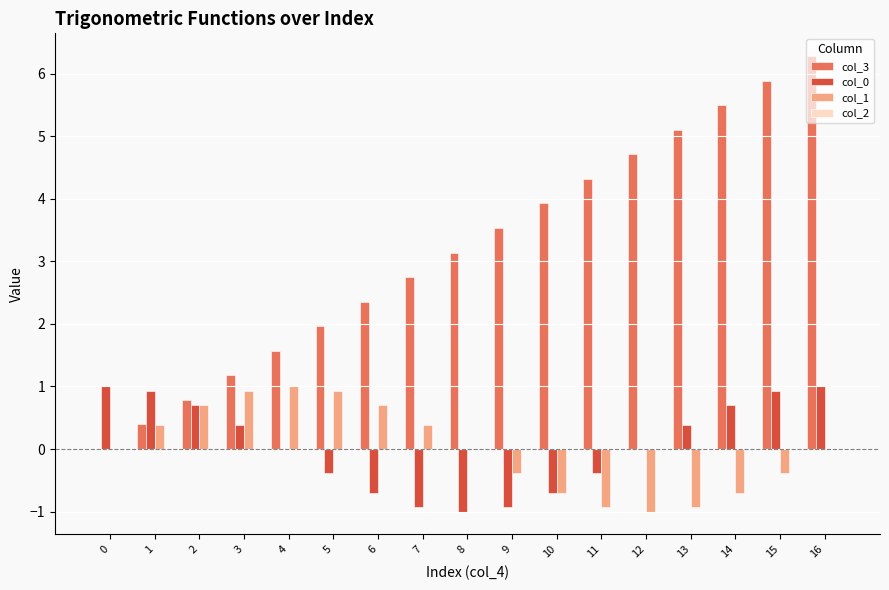

Which series has the largest total across all categories?

col_3